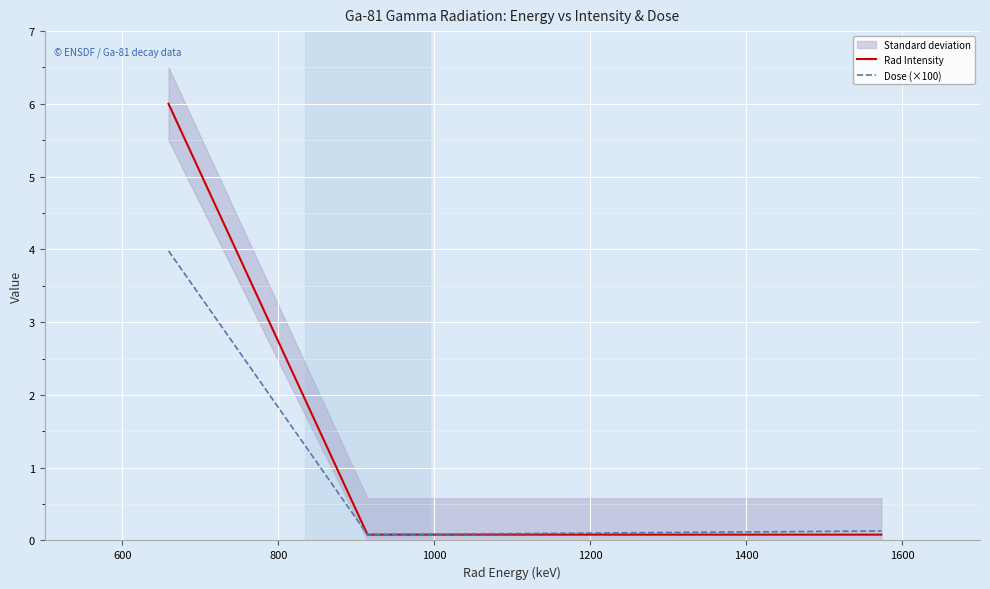

At how many categories does at least one series exceed 5?

1